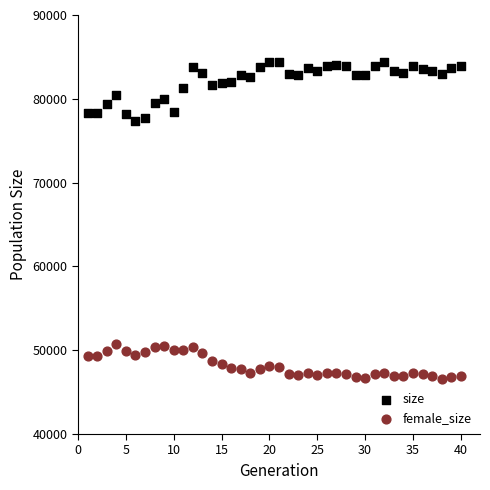

What is the X range (max minus min) for the scatter plot?

39